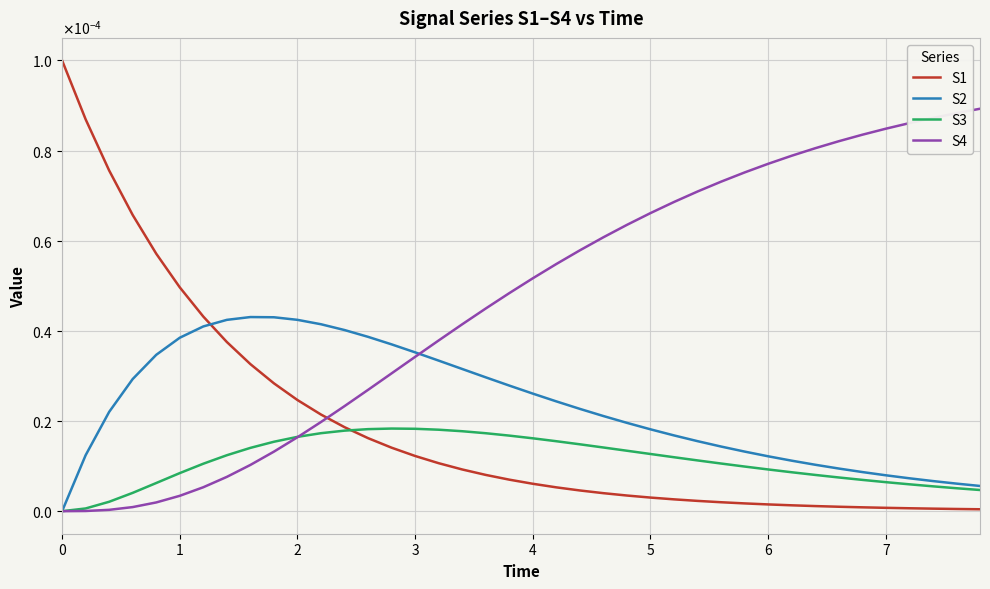

Does the chart display data point markers on the line(s)?

No